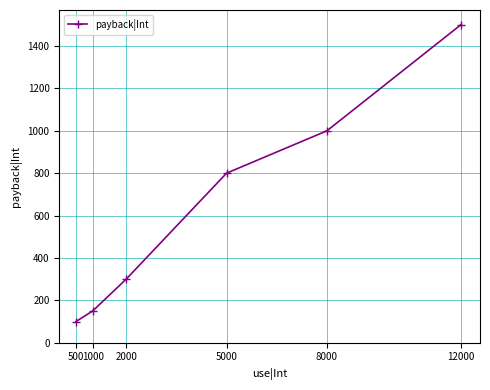

Between 500 and 5000, which is larger?

5000